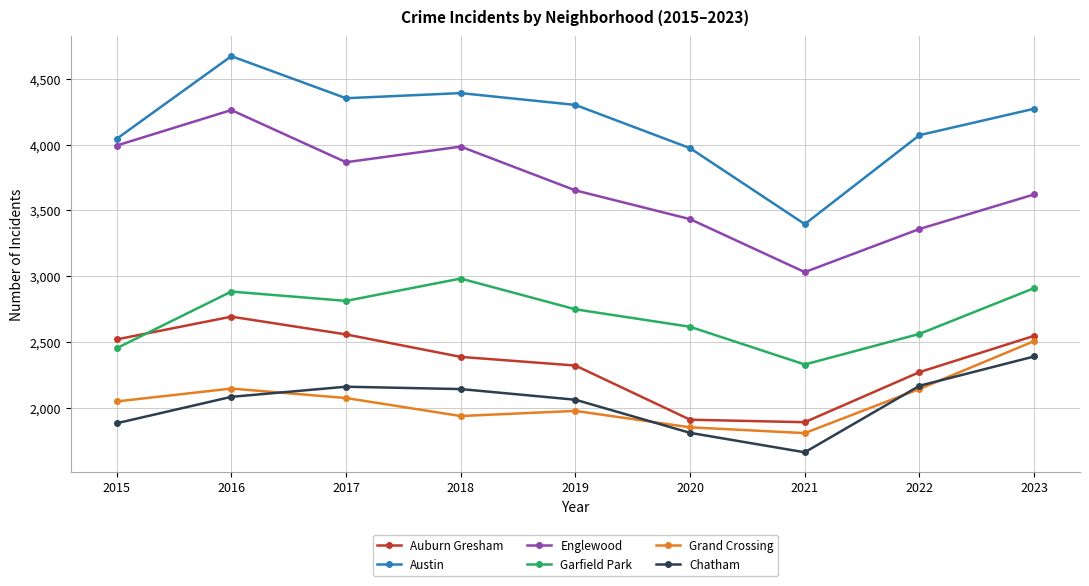

True or false: Auburn Gresham has a value of 2936 at 2021.

False